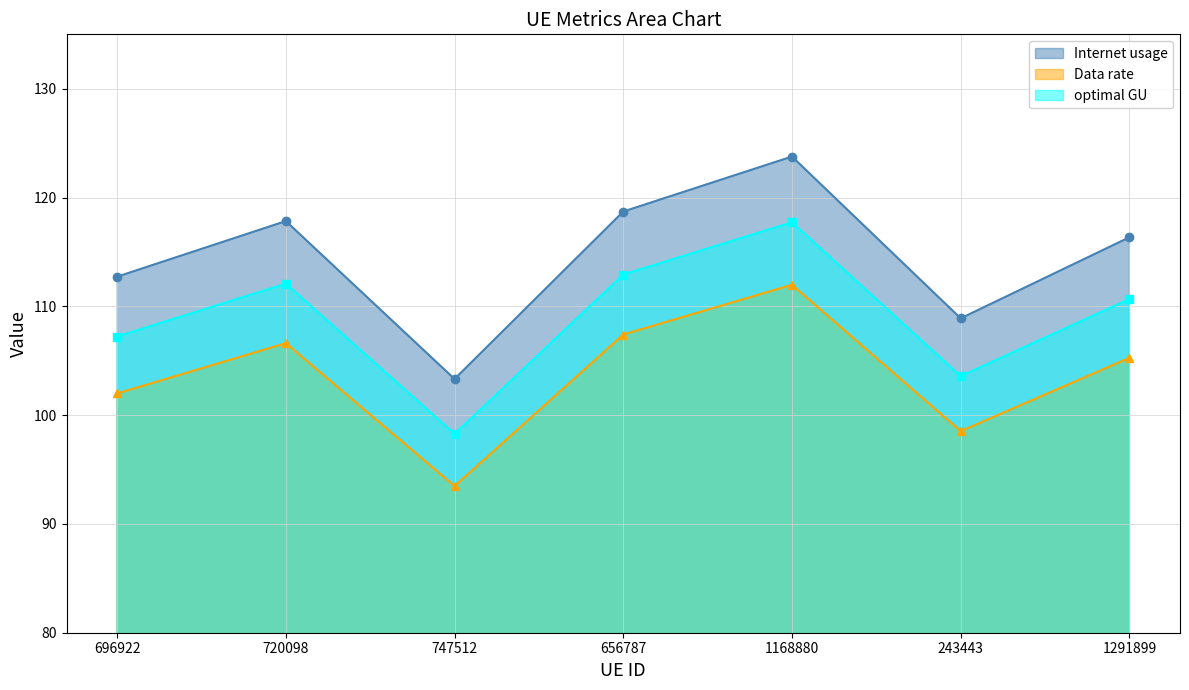

What is the difference between the maximum and minimum values in the optimal GU series?

19.4